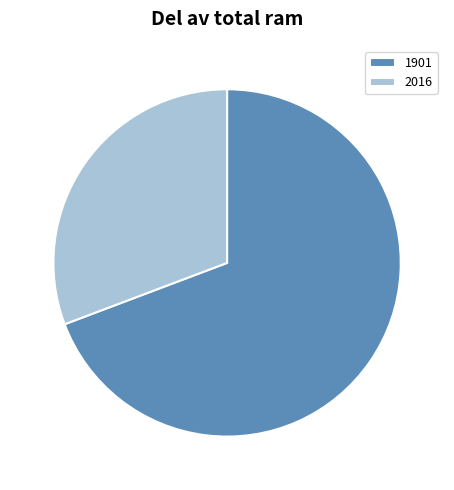

True or false: 1901 accounts for 69% of the total.

True